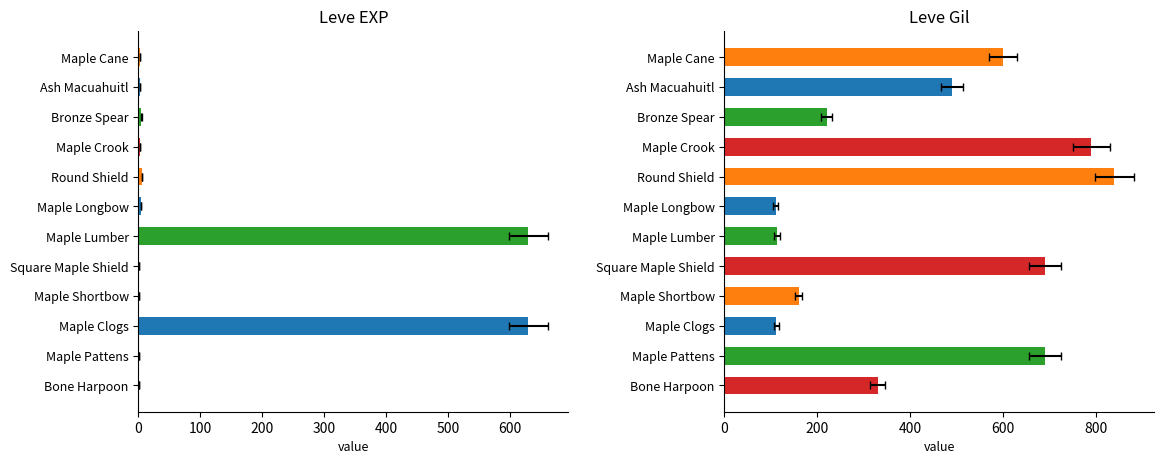

What is the value of the Leve EXP bar at the 1st from the left?

1